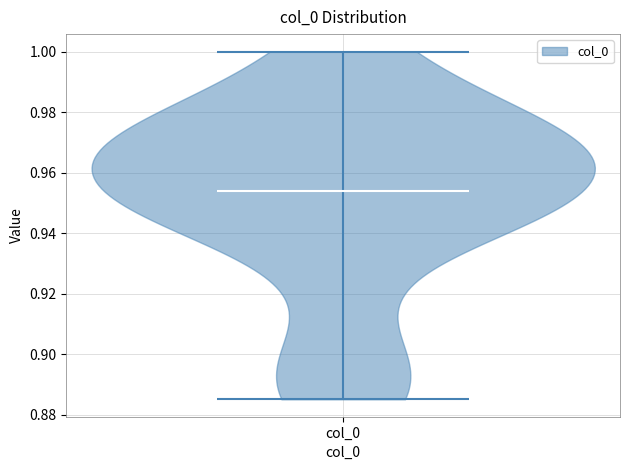

Where does the median line of the violin for col_0 sit on the y-axis? The values are not printed on the chart, so give them approximately, as read against the axis.

0.954